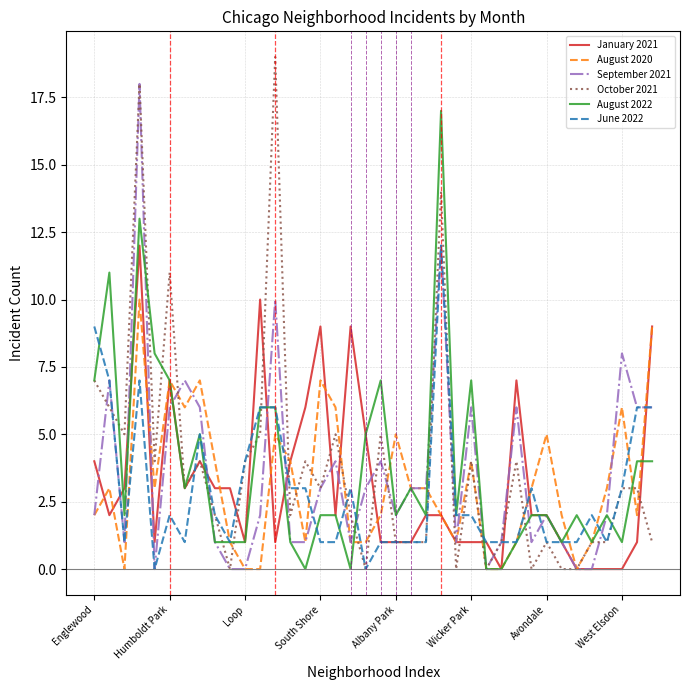

What is the greatest value displayed?

19